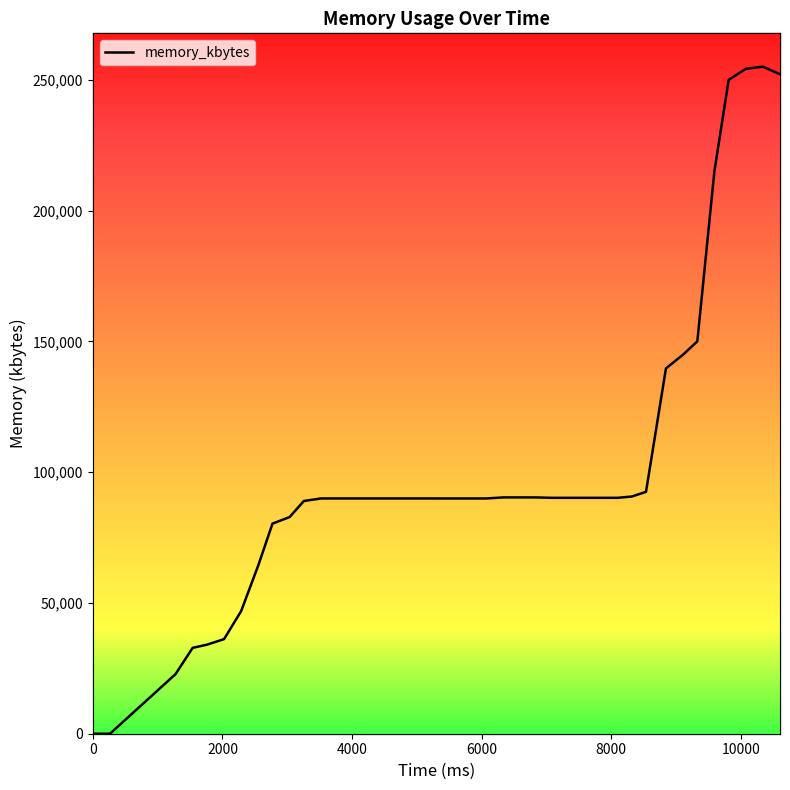

What is the average value?

101120